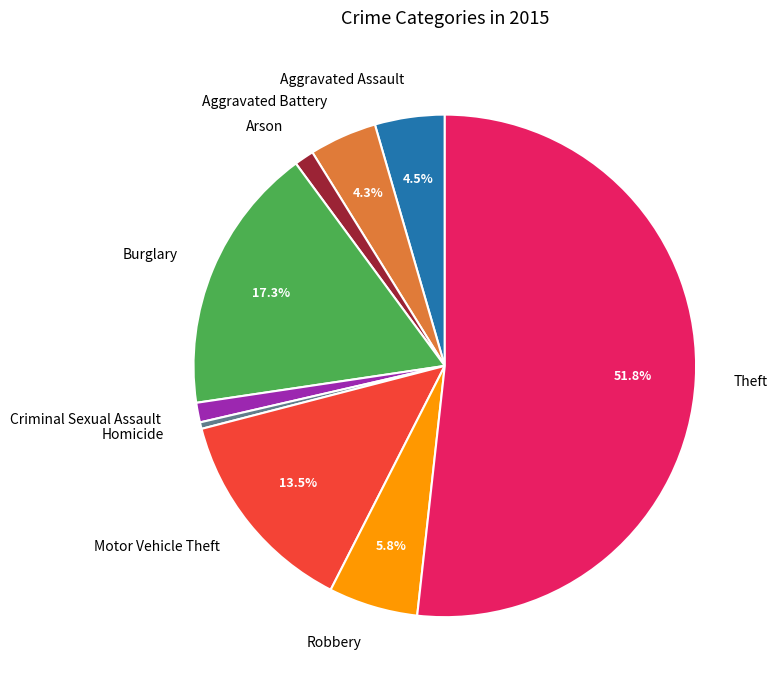

Which category has the biggest portion of the pie?

Theft